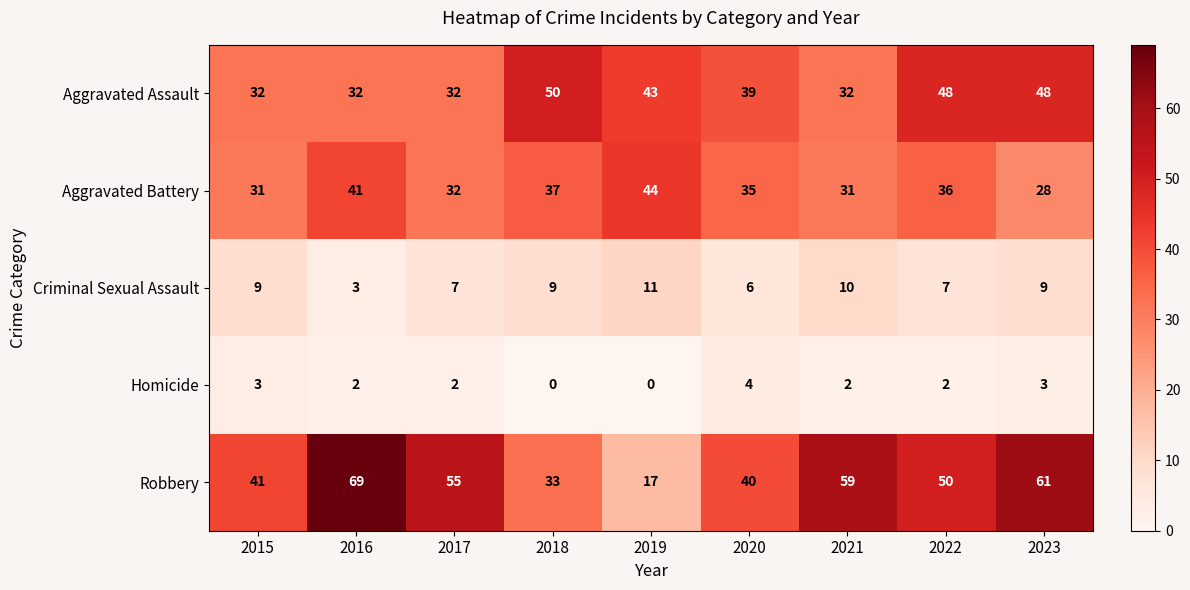

Count the Criminal Sexual Assault values in the range 7 to 9.

5